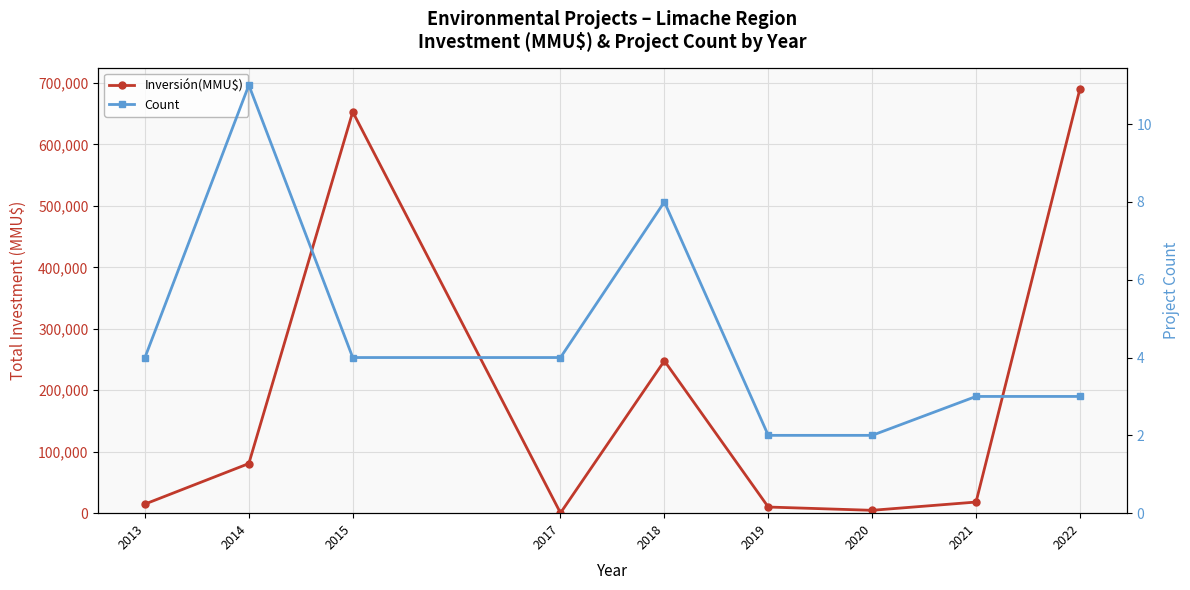

List the series in order of their peak value, highest first.

Inversión(MMU$), Count